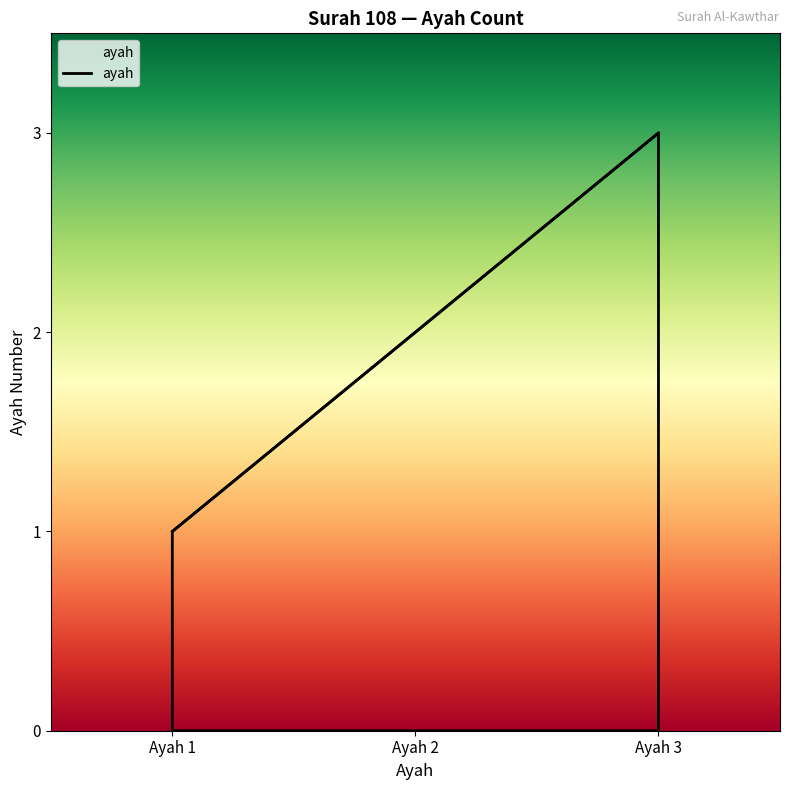

What is the sum of all values?

6